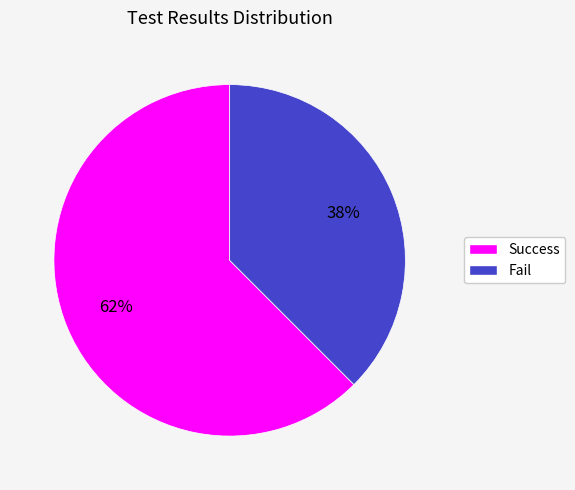

To the nearest percent, what is the combined percentage of Fail and Success?

100%